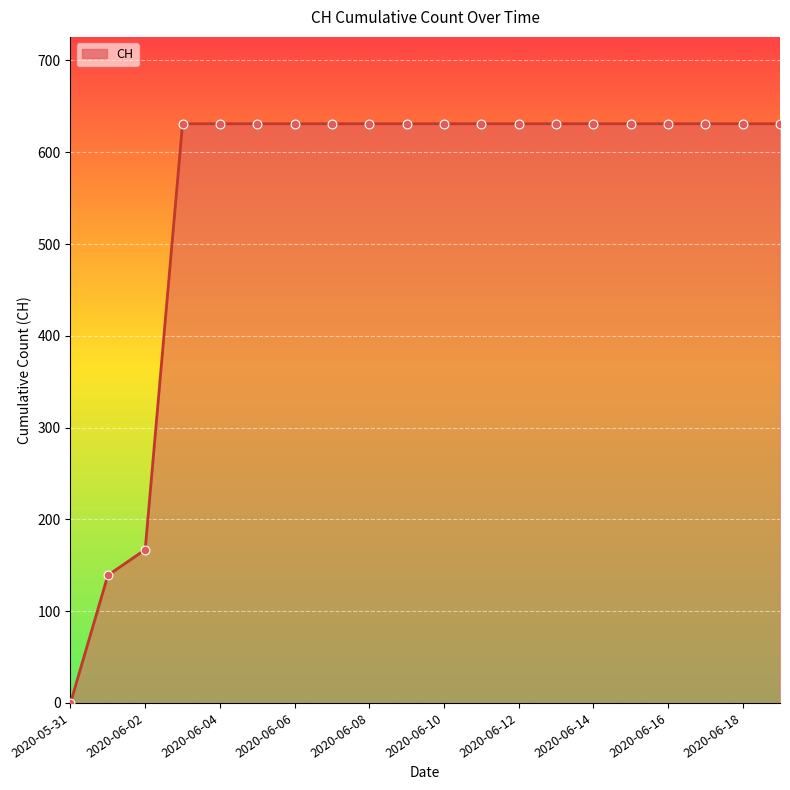

What is the difference between the maximum and minimum values?

631